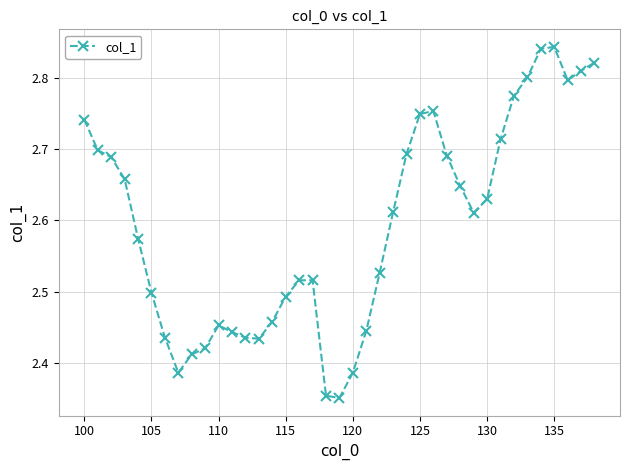

True or false: the data has more than 1 interior local peaks.

True